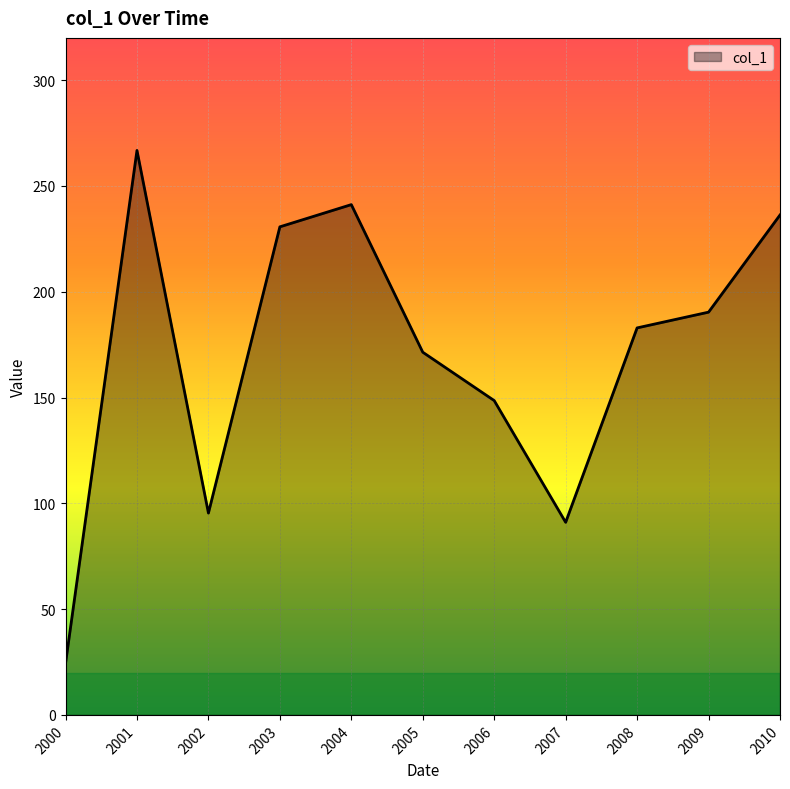

Where does the data first go above 182?

2001